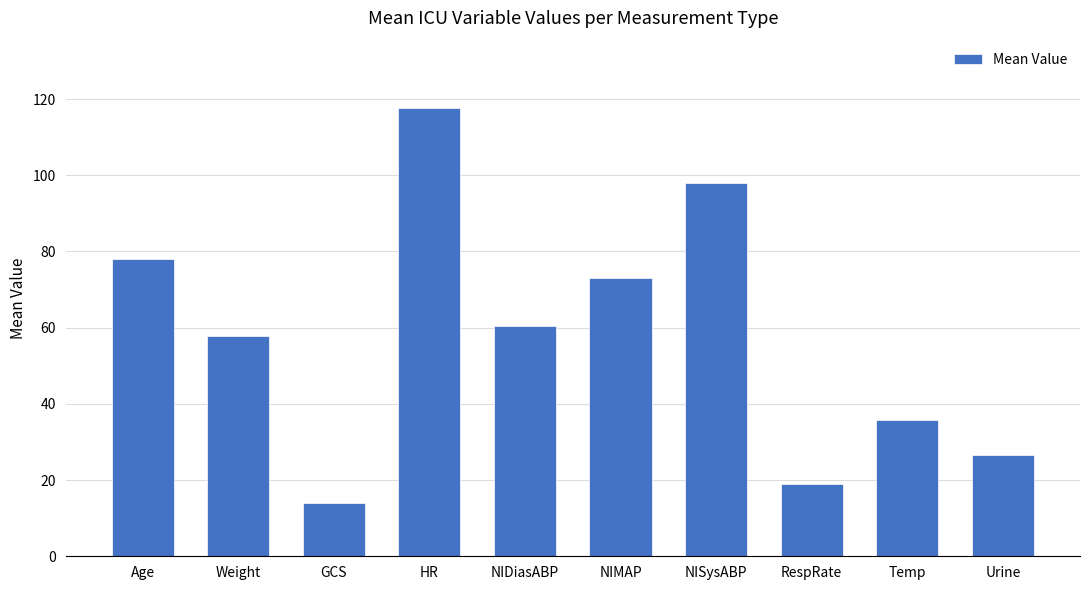

How many bars are there in total?

10